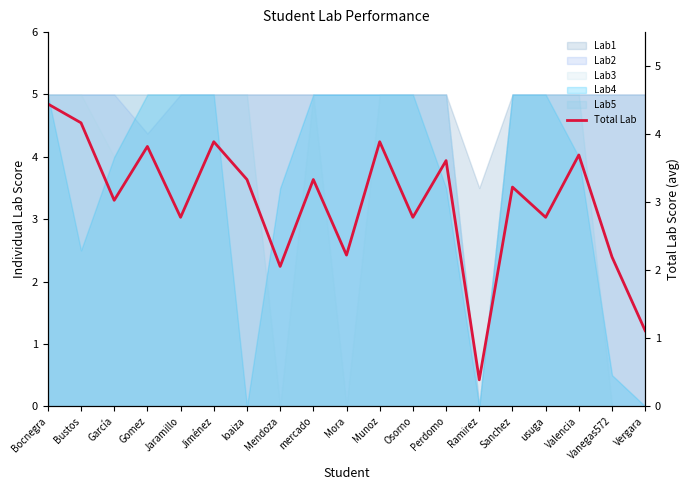

Where is the first local minimum?

García